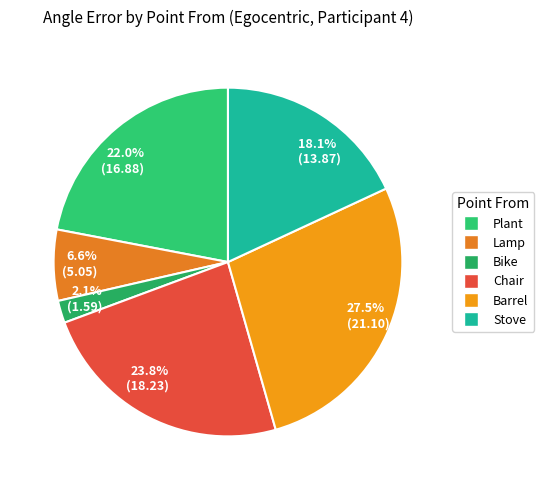

What is the smallest slice in the pie chart?

2.1% (1.59)